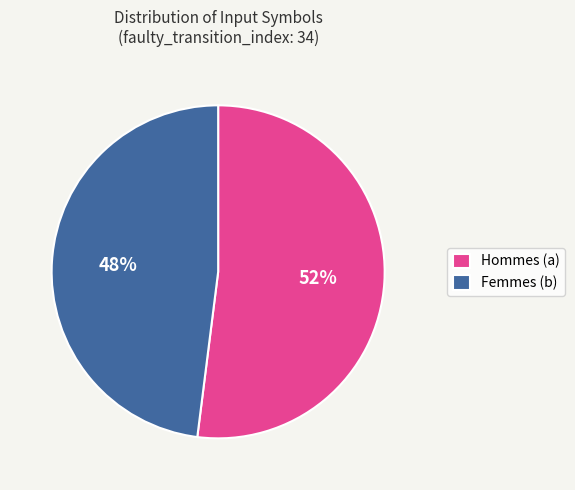

Which slice represents more than half of the pie?

Hommes (a)